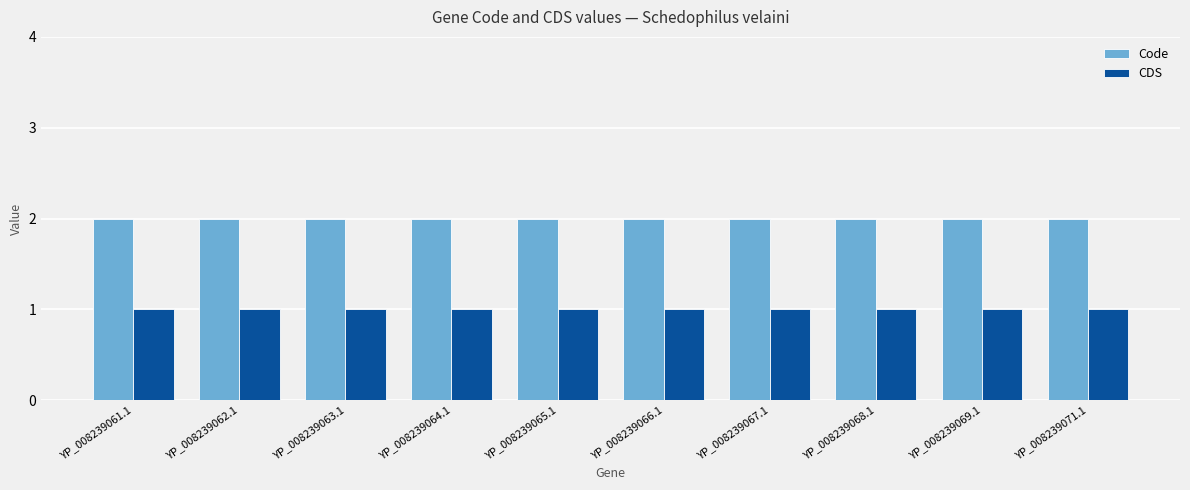

Reading left to right, transcribe all the data shown in this chart.

Code: YP_008239061.1=2	YP_008239062.1=2	YP_008239063.1=2	YP_008239064.1=2	YP_008239065.1=2	YP_008239066.1=2	YP_008239067.1=2	YP_008239068.1=2	YP_008239069.1=2	YP_008239071.1=2
CDS: YP_008239061.1=1	YP_008239062.1=1	YP_008239063.1=1	YP_008239064.1=1	YP_008239065.1=1	YP_008239066.1=1	YP_008239067.1=1	YP_008239068.1=1	YP_008239069.1=1	YP_008239071.1=1